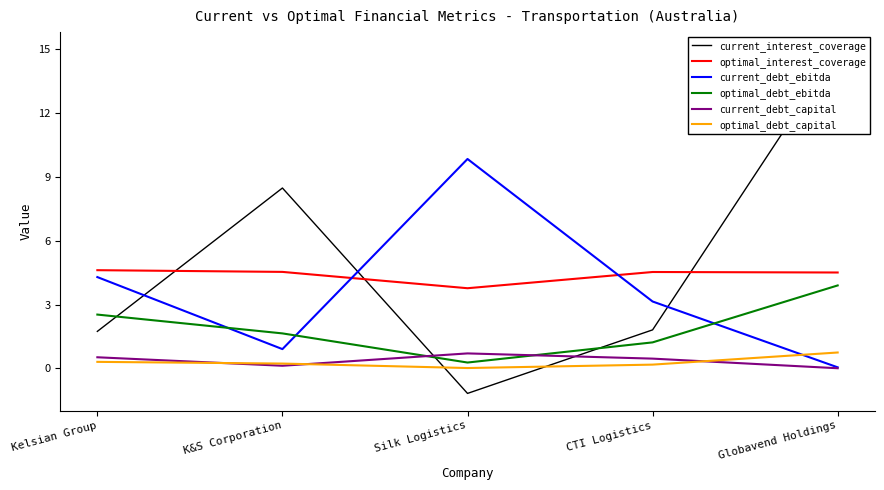

Is this an area chart (filled region under the line)?

No